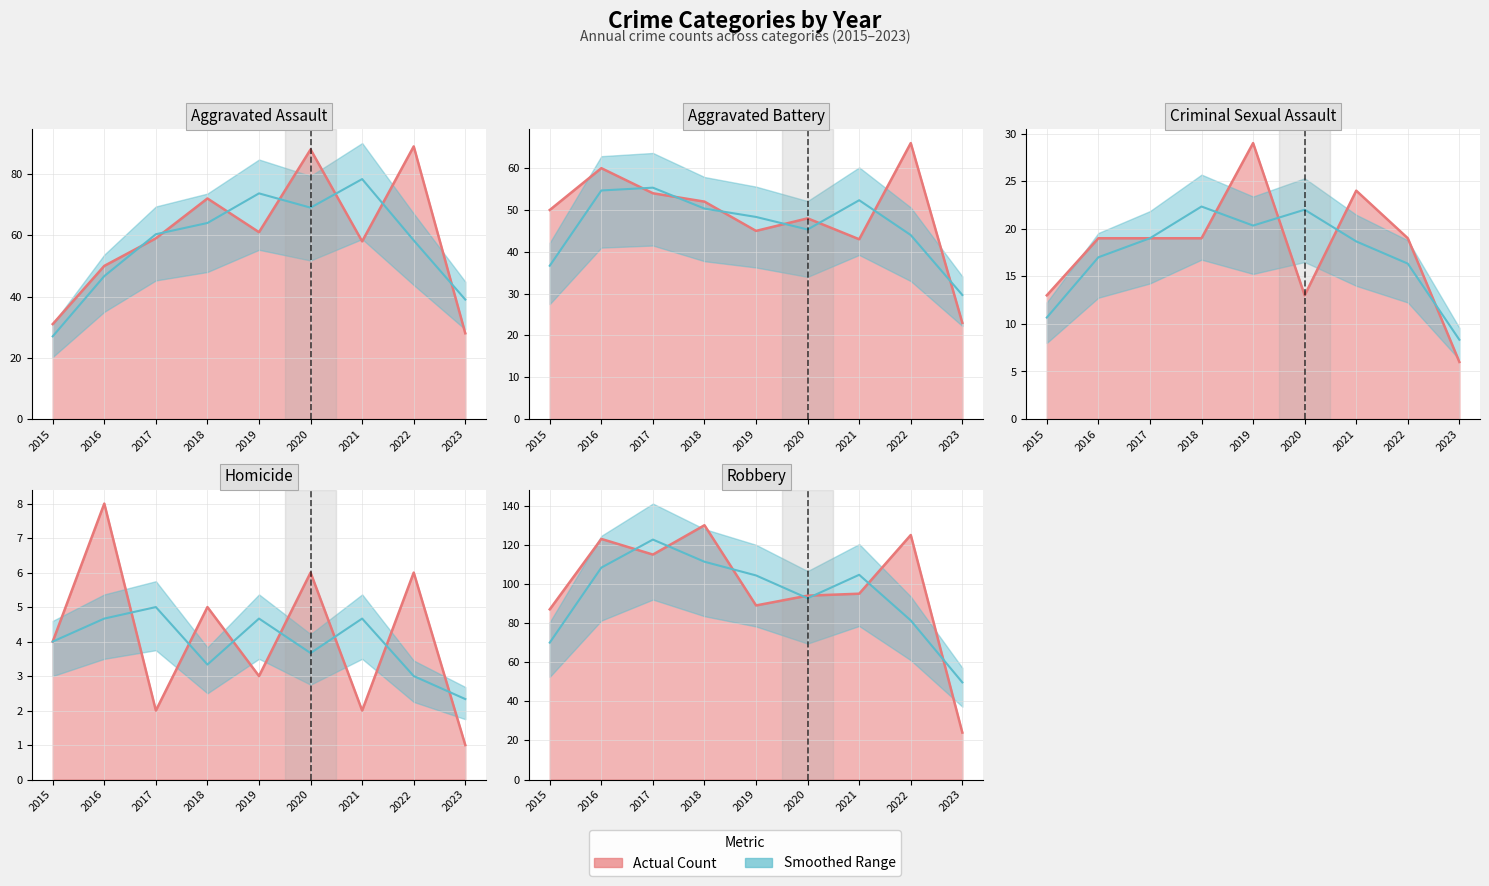

Which series has the largest total across all categories?

Robbery